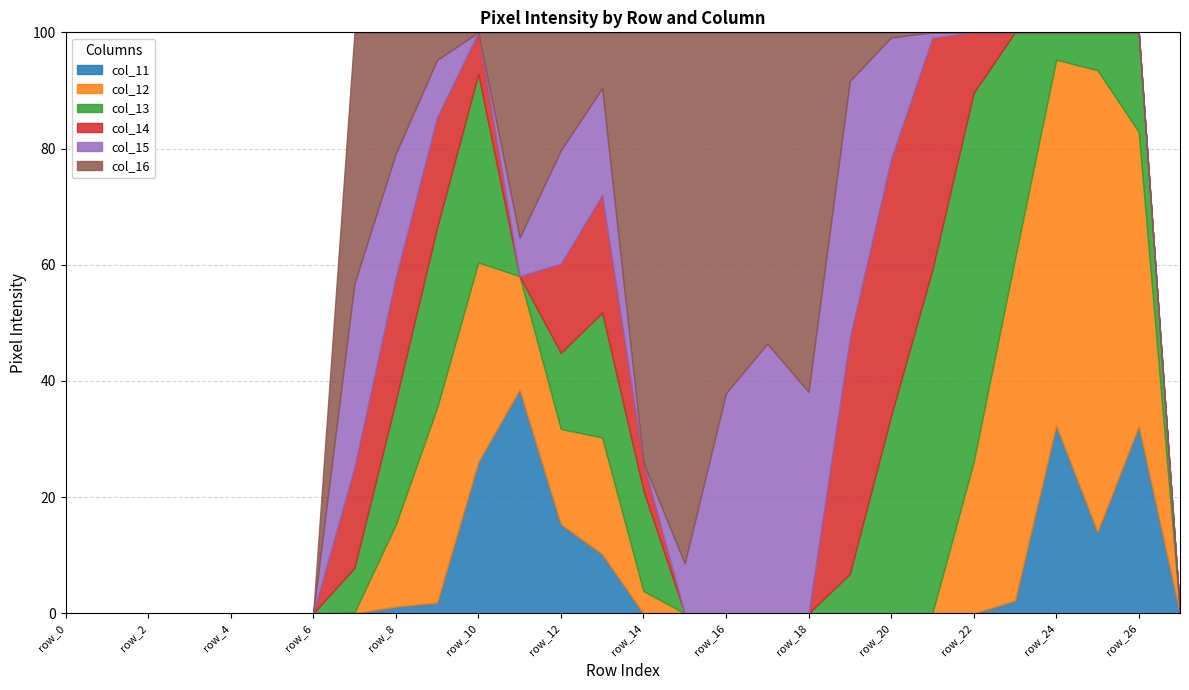

Between row_18 and row_22, which series saw the biggest shift?

col_13